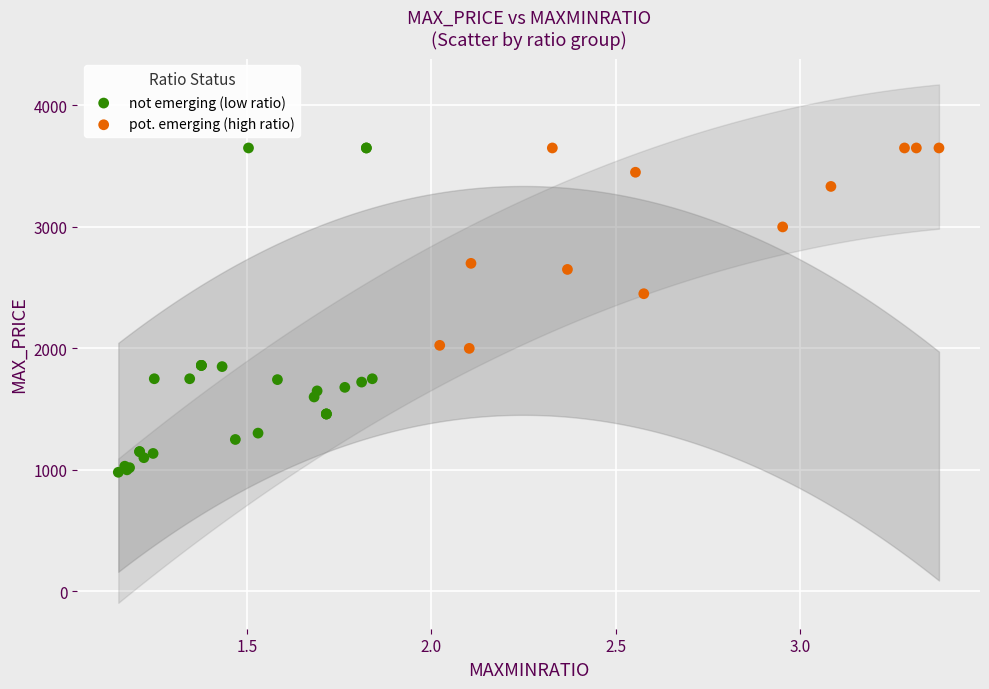

Which series contains the lowest Y value?

not emerging (low ratio)